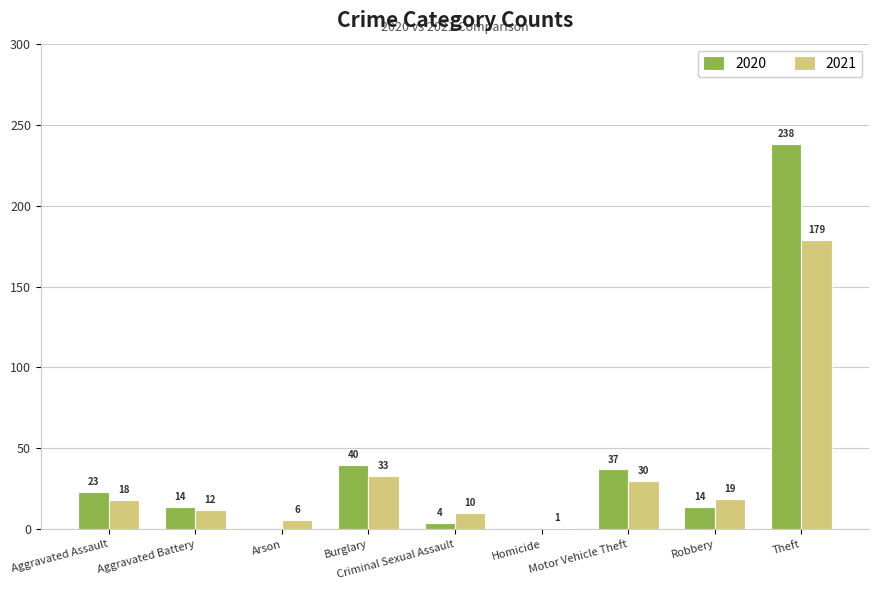

What is the difference between the 2021 values at Aggravated Battery and Burglary?

21